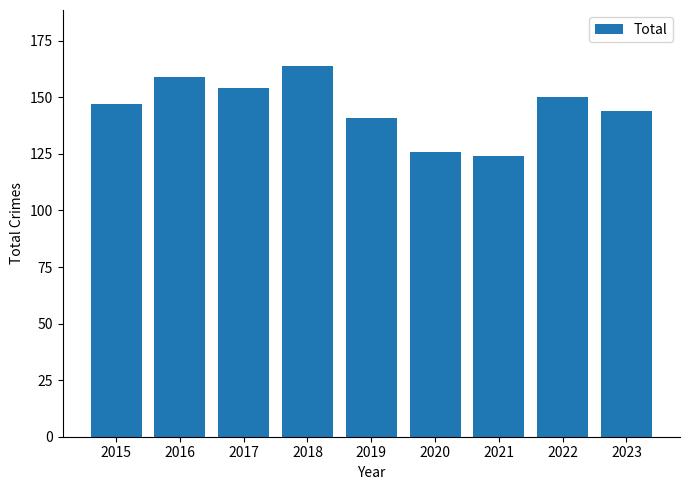

Reading left to right, transcribe all the data shown in this chart.

147	159	154	164	141	126	124	150	144